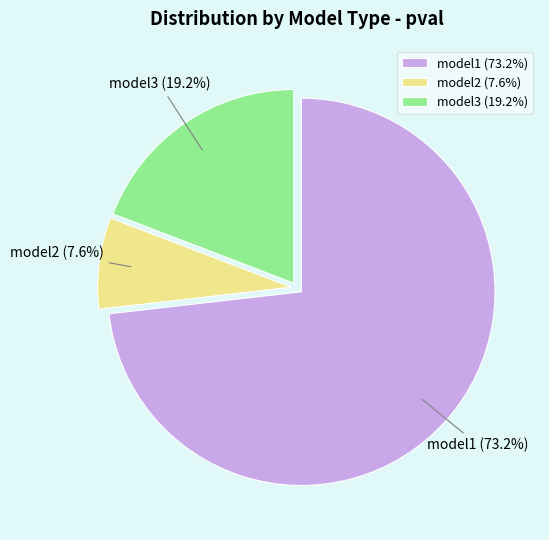

What portion of the pie excludes model2?

92.4%